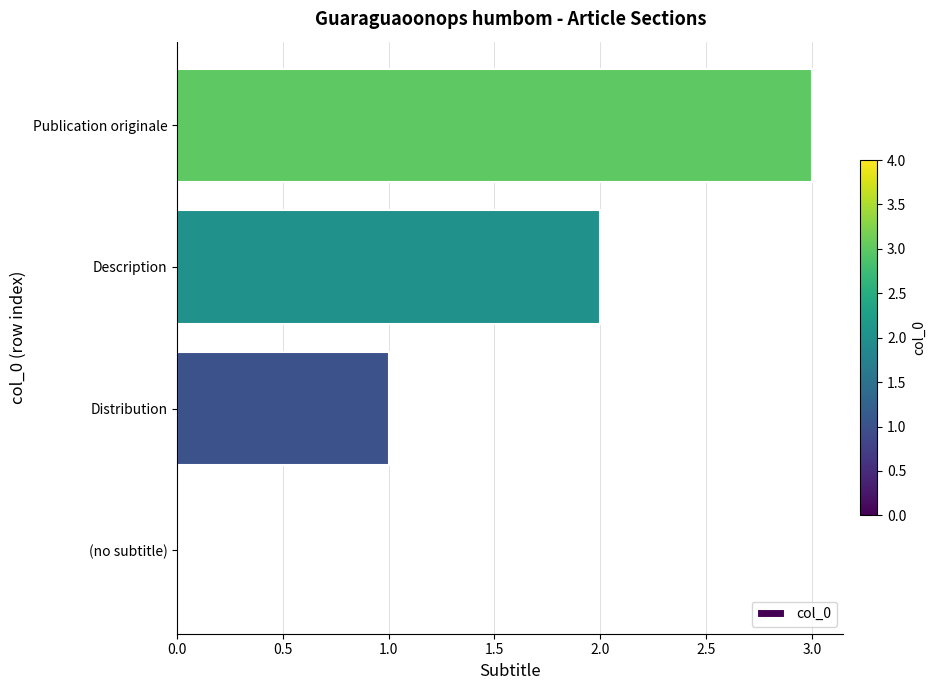

Approximately how many times larger is the value at Distribution compared to Description?

0.5